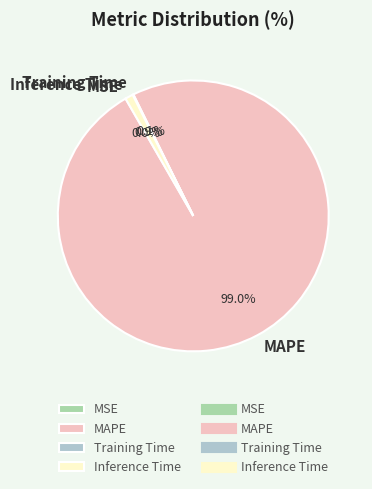

Which category accounts for the majority?

MAPE